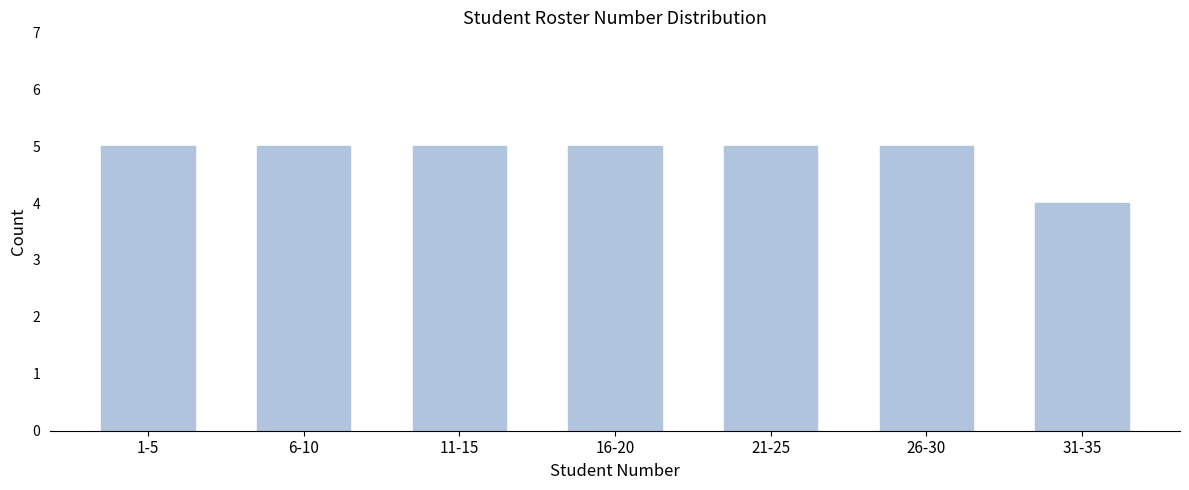

Reading left to right, list all the values displayed in this chart.

1-5=5	6-10=5	11-15=5	16-20=5	21-25=5	26-30=5	31-35=4